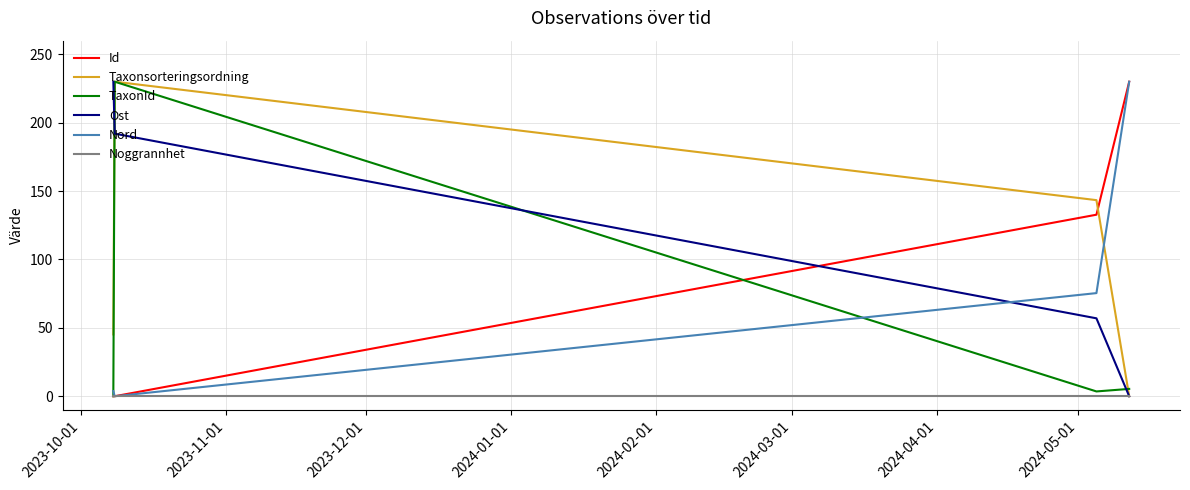

Reading left to right, transcribe all the data shown in this chart.

Id: 0.0	0.0	132.7	230.0
Taxonsorteringsordning: 45.2	230.0	143.4	0.0
TaxonId: 0.0	230.0	3.5	5.4
Ost: 230.0	192.0	57.0	0.0
Nord: 3.8	0.0	75.4	230.0
Noggrannhet: 0.0	0.0	0.0	0.0